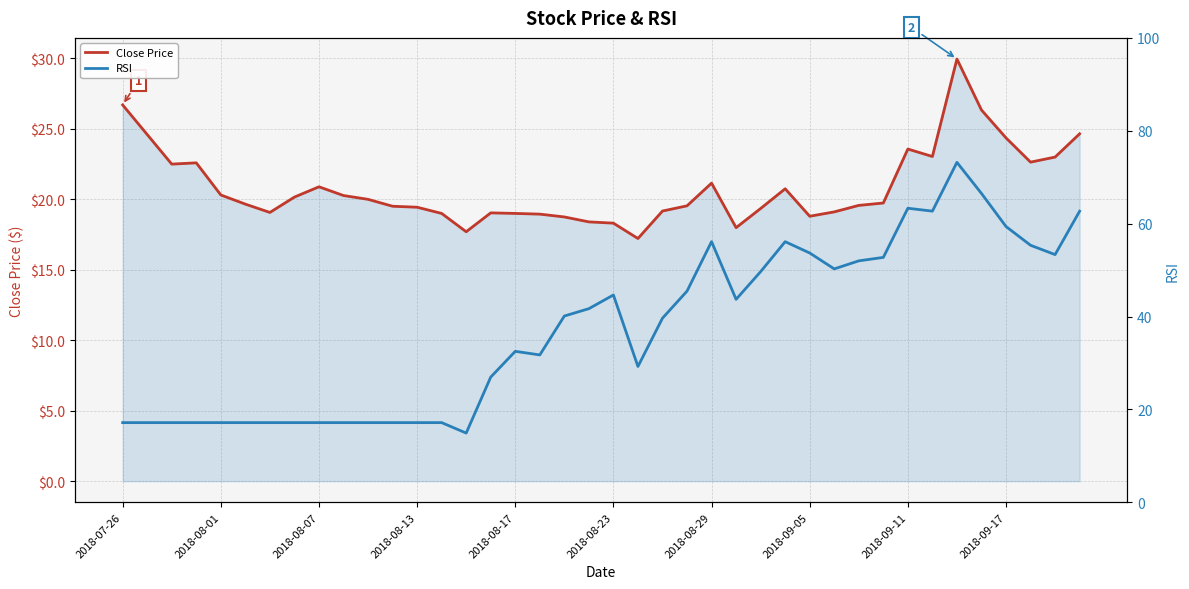

Is it true that RSI equals 29.2 at 21?

True